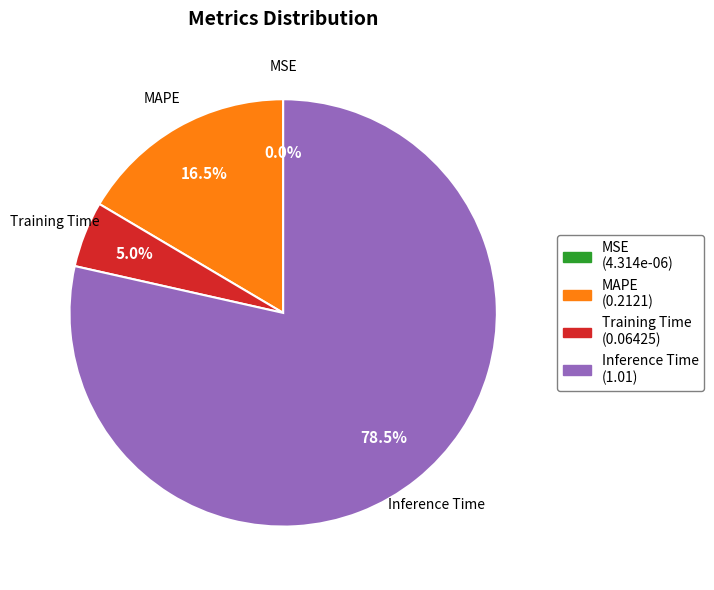

Does any single category account for the majority?

Yes